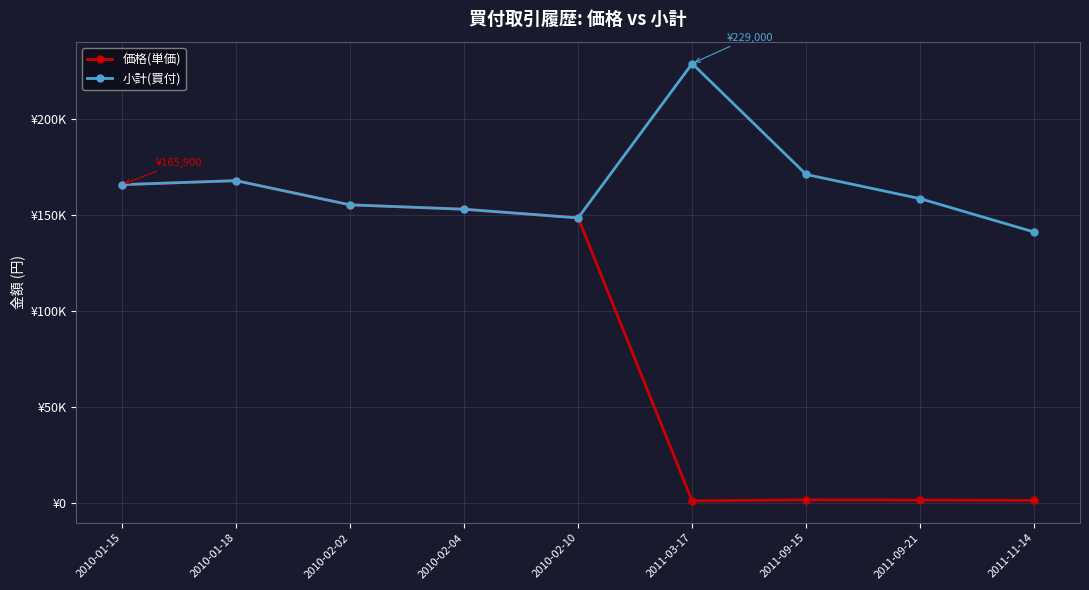

Between 2010-02-10 and 2011-03-17, which series saw the biggest shift?

価格(単価)